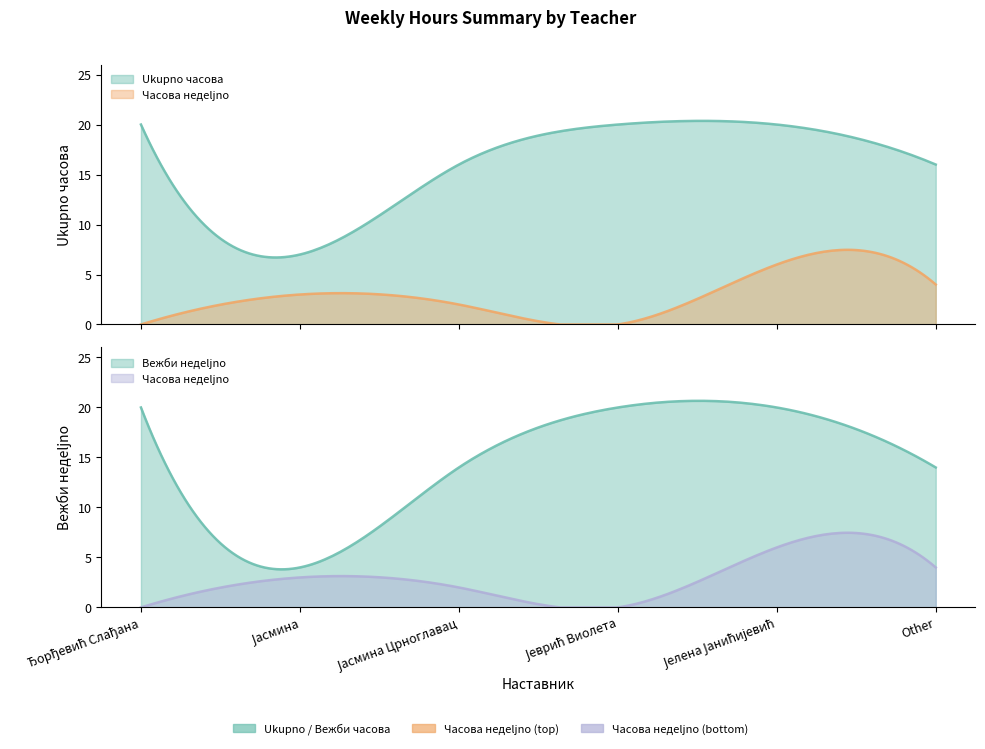

What is the maximum value shown in the chart?

20